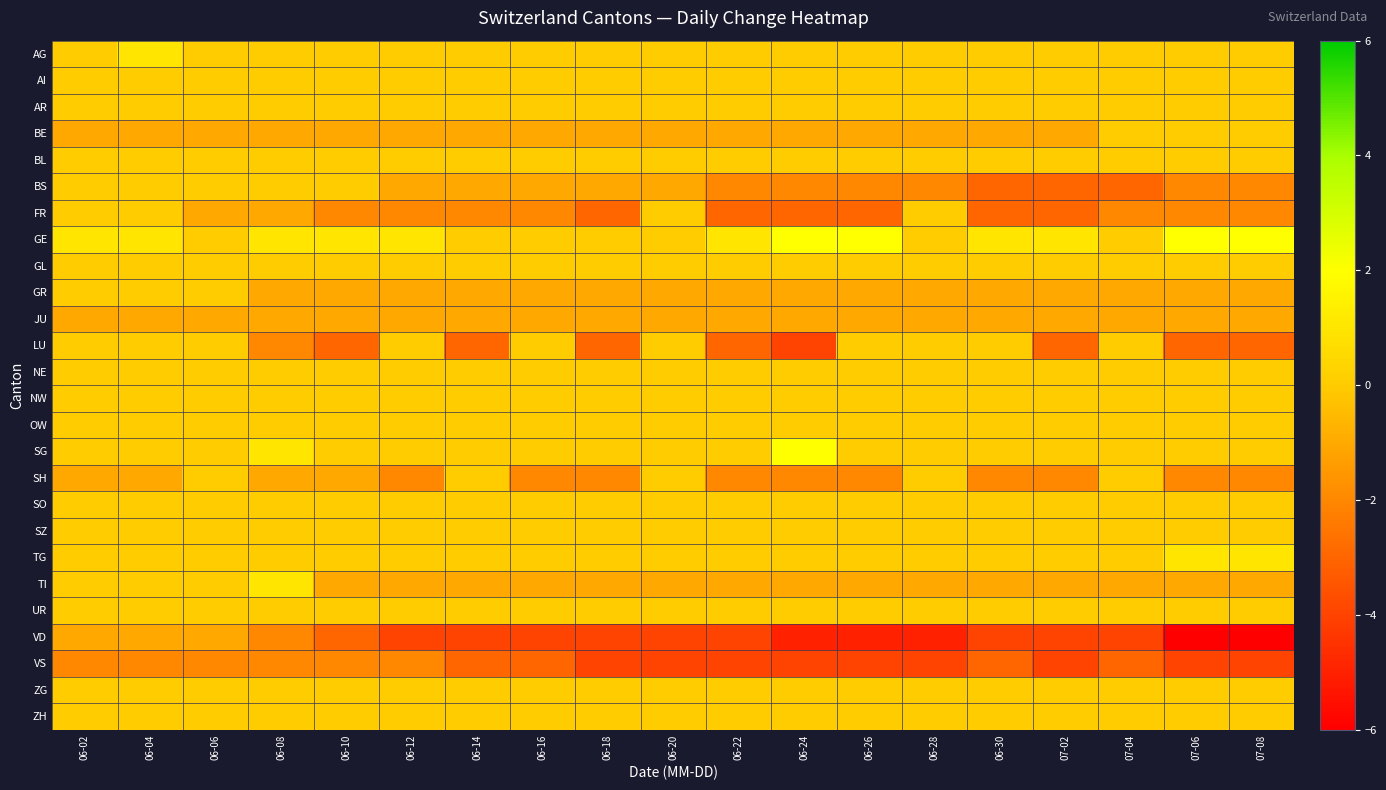

What is the difference between the highest and lowest values at 06-08?

3